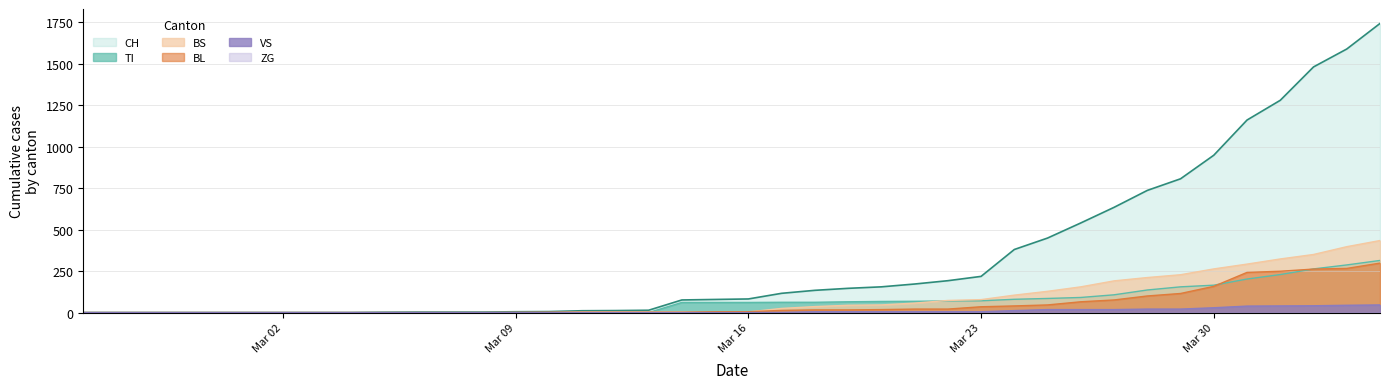

What is the value of the BL point at the 24th from the left?

16